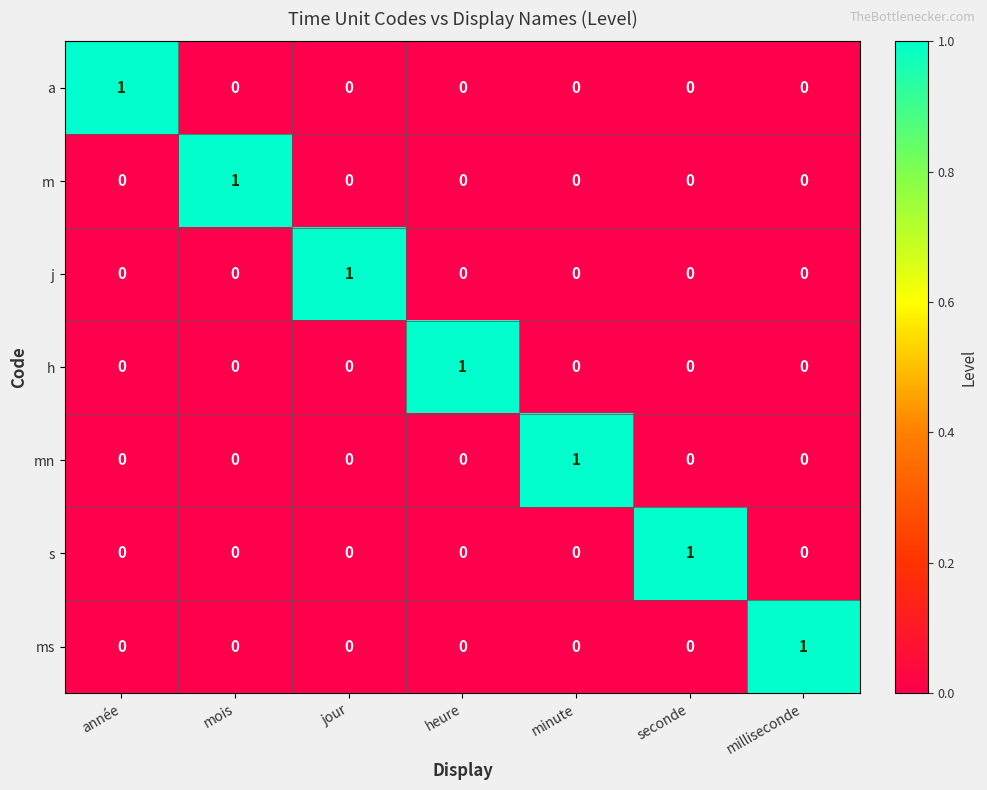

True or false: h has a value of 0 at minute.

True